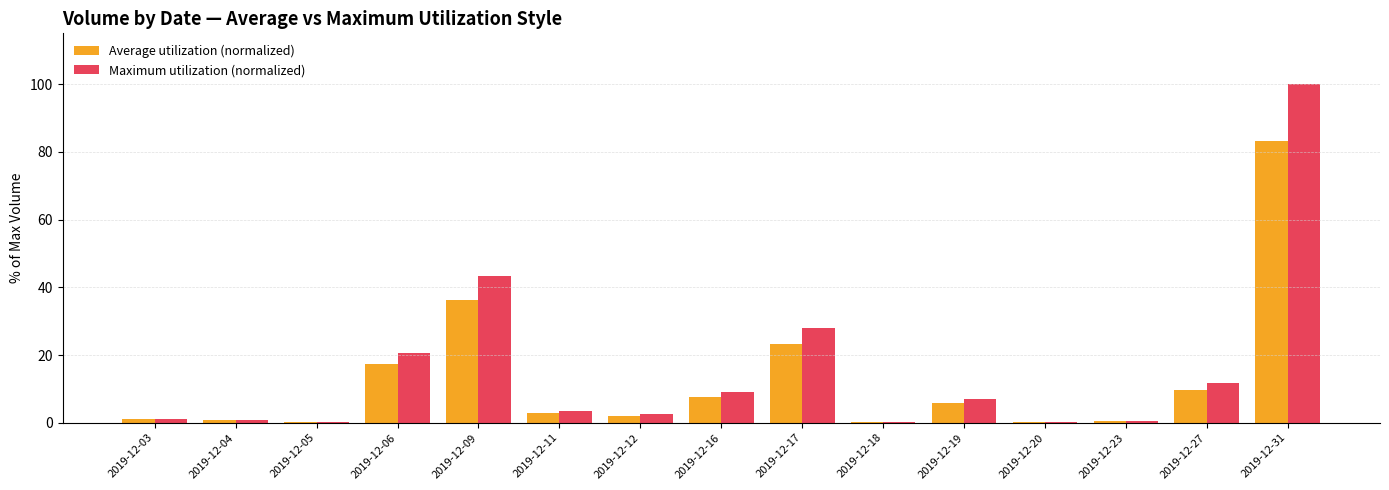

What is the maximum value shown in the chart?

100.0